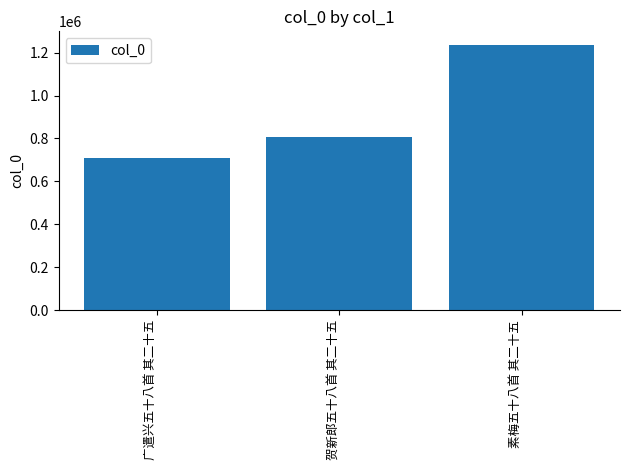

What is the difference between the maximum and second lowest values?

431277